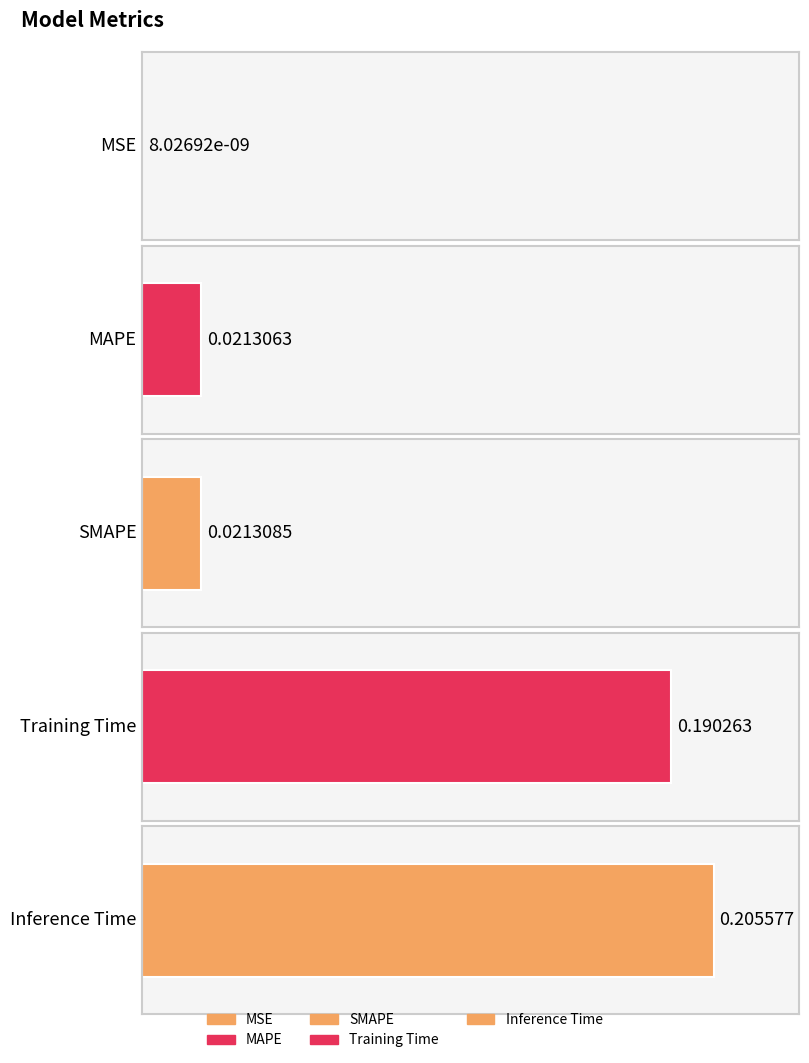

Between Training Time and SMAPE, which is larger?

Training Time